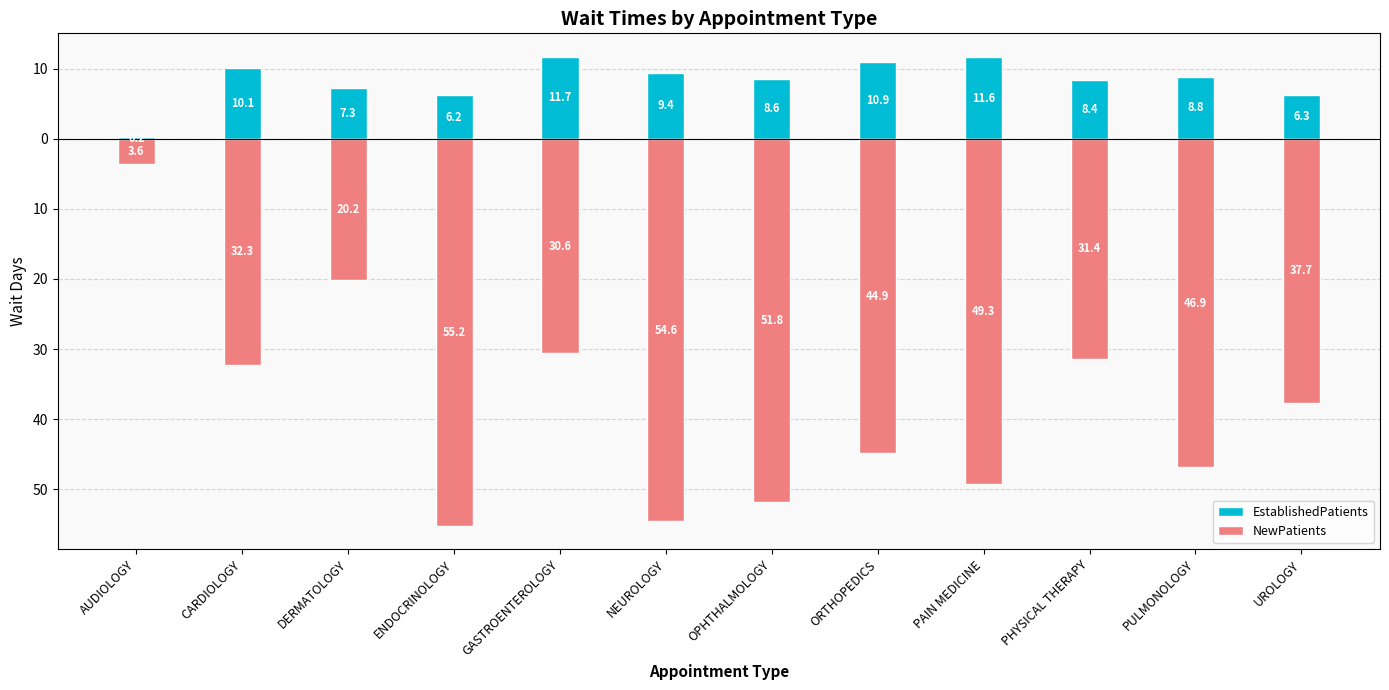

What is the difference between the NewPatients values at CARDIOLOGY and PULMONOLOGY?

14.6